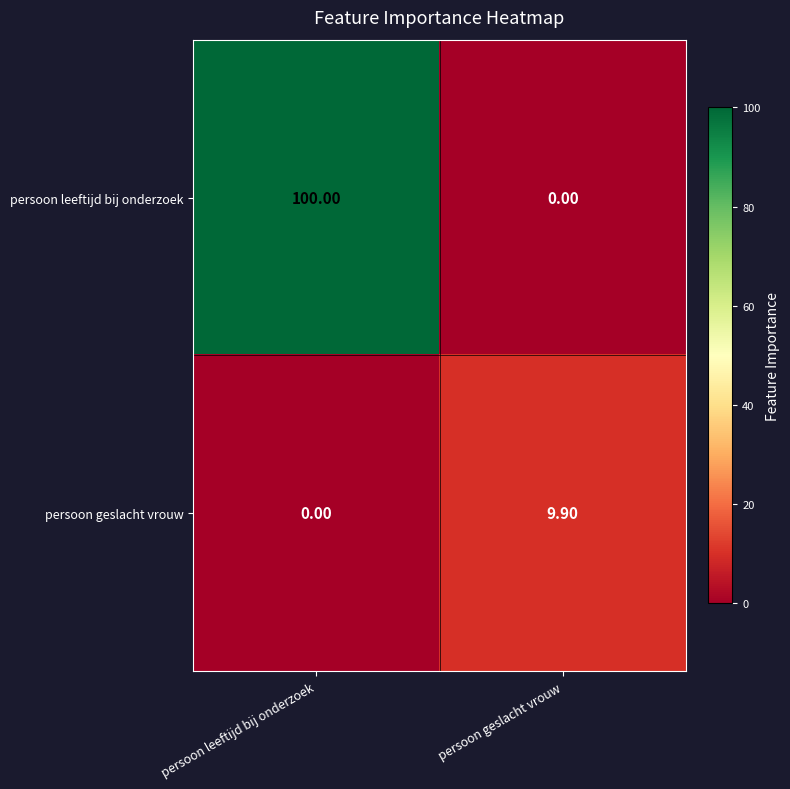

Which category has the highest value across all series?

persoon leeftijd bij onderzoek